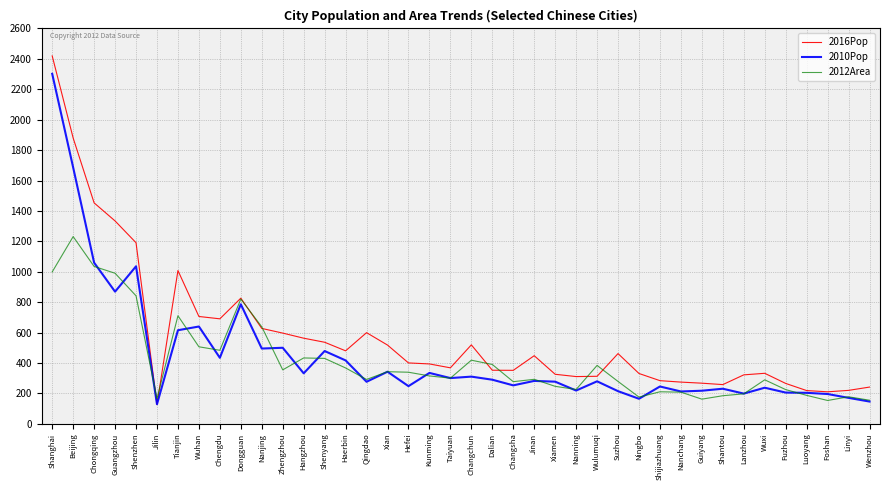

What is the approximate value of 2016Pop at Linyi?

219.7